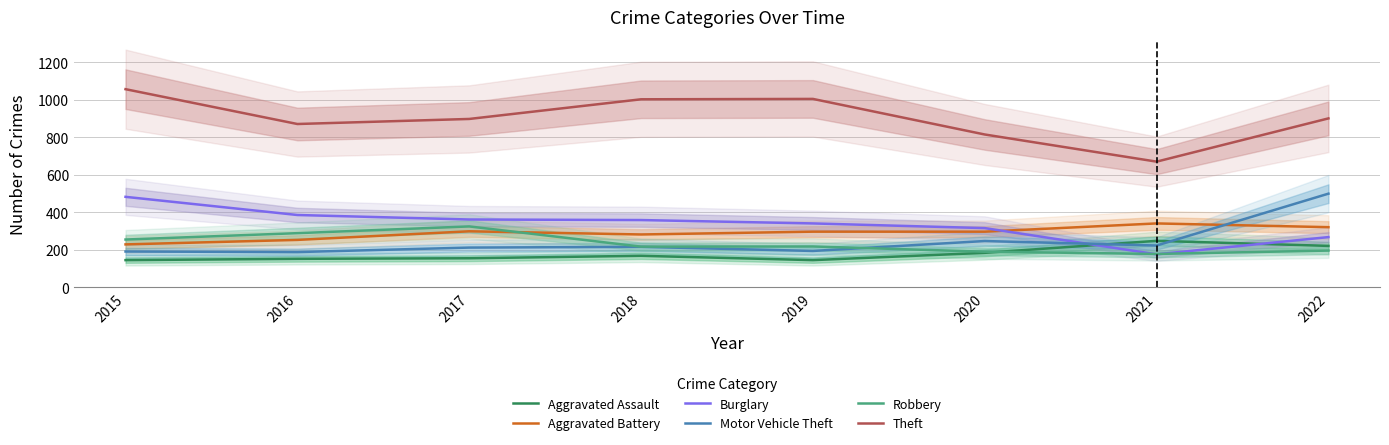

Which has a higher value, 2015 or 2020?

2020